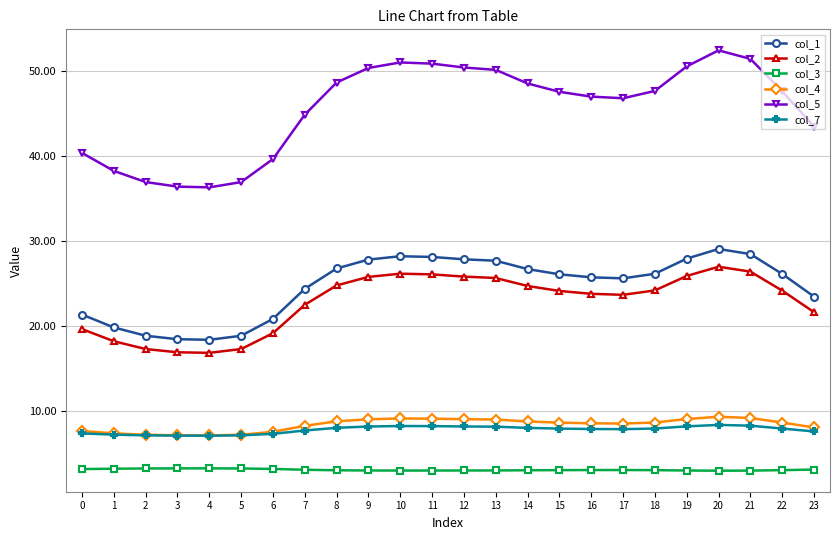

List the series in order of their peak value, lowest first.

col_3, col_7, col_4, col_2, col_1, col_5